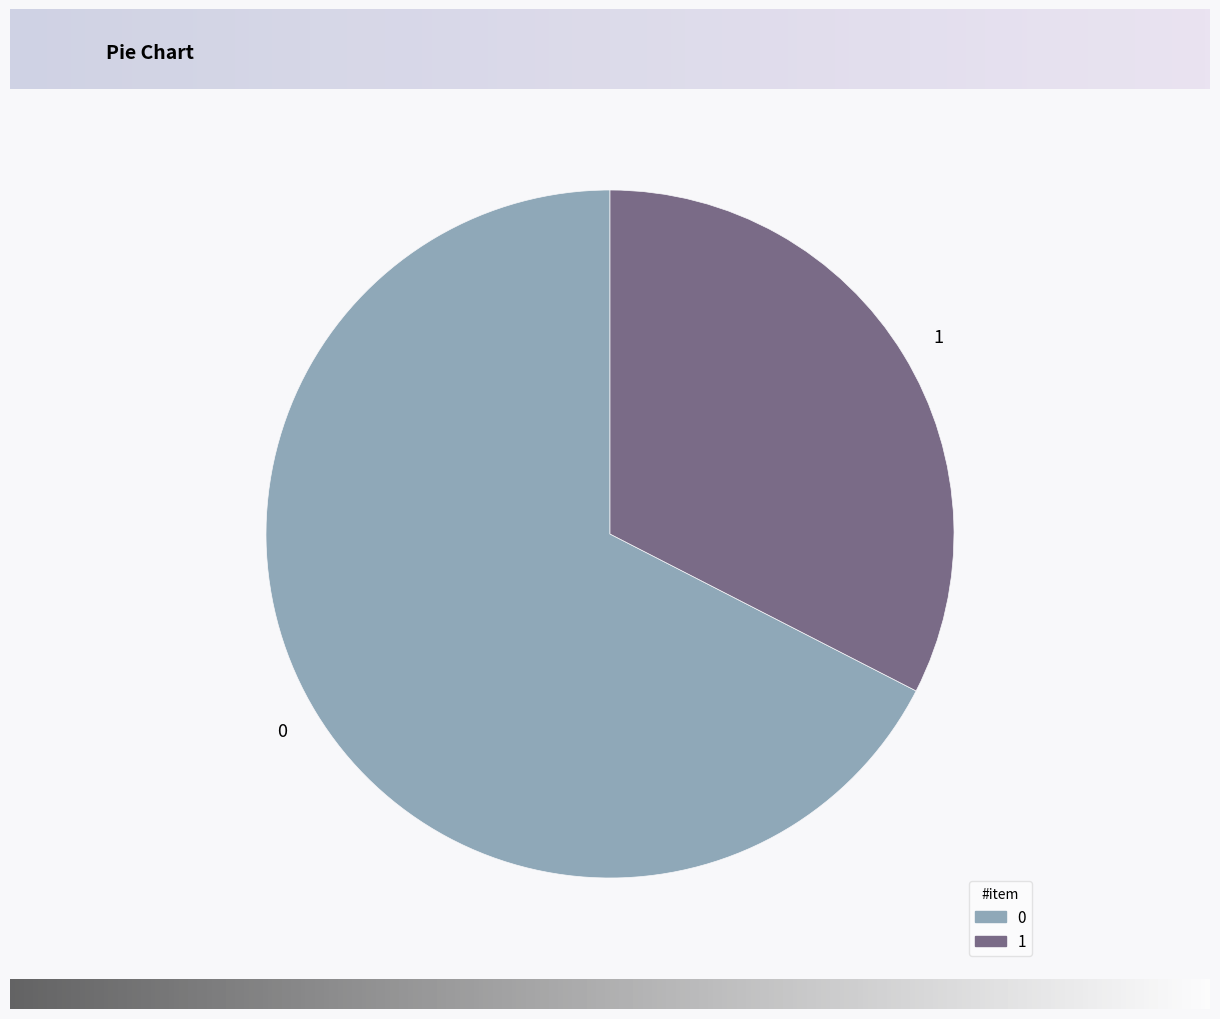

Rank the categories by value from lowest to highest.

1, 0